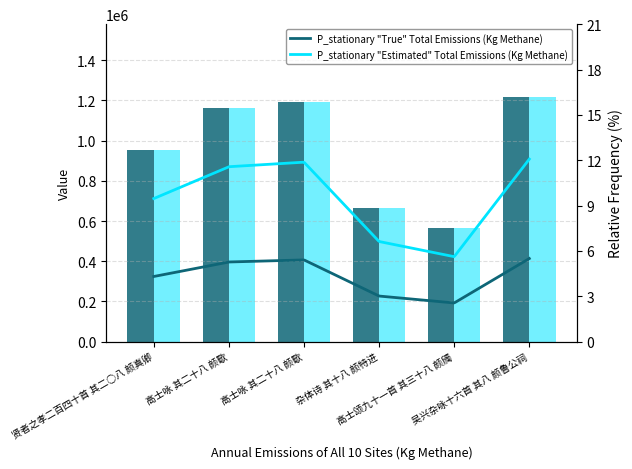

At which category does the chart reach its peak across all series?

吴兴杂咏十六首 其八 颜鲁公祠